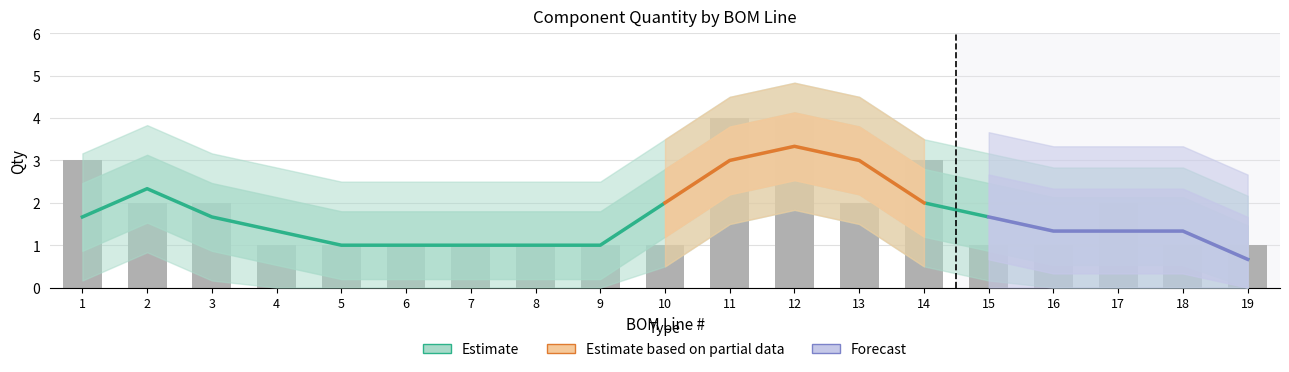

What is the greatest value displayed?

4